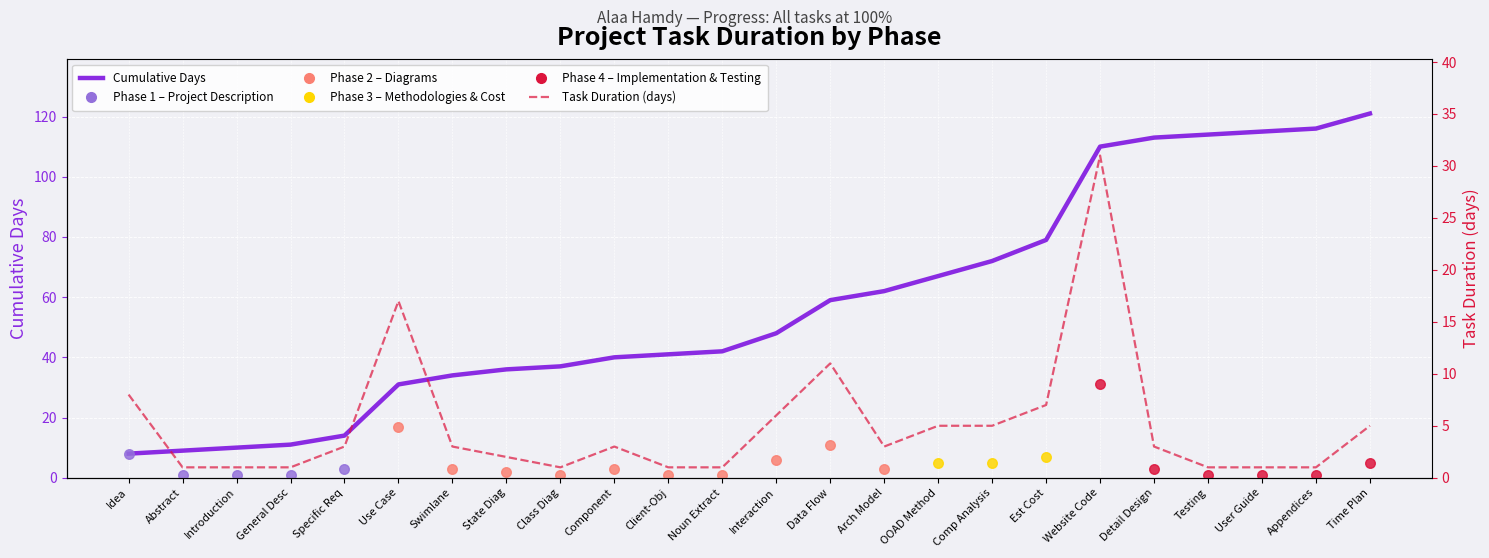

Which series reaches the maximum Y coordinate?

Cumulative Days